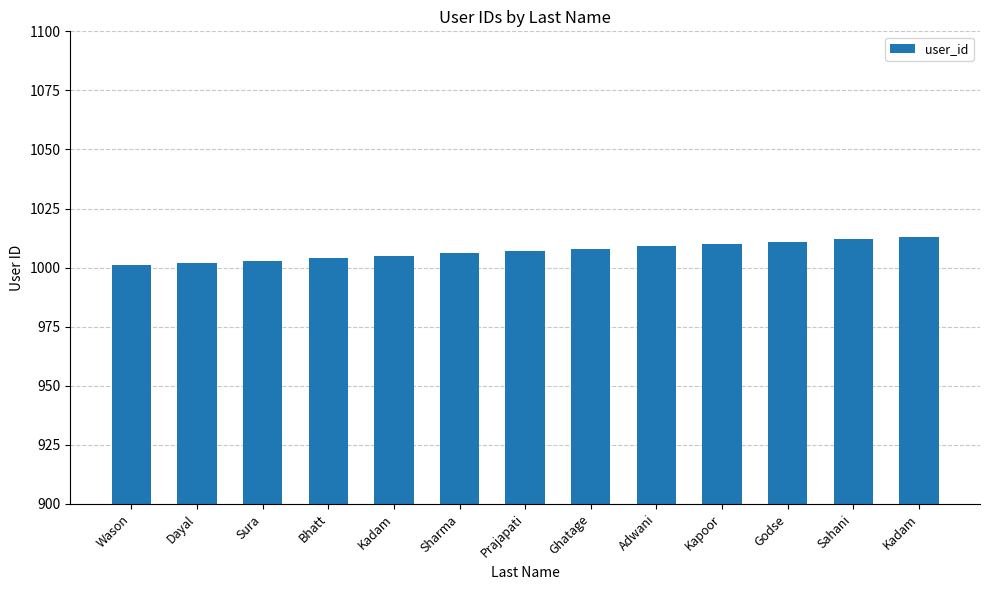

How many bars are there in total?

13